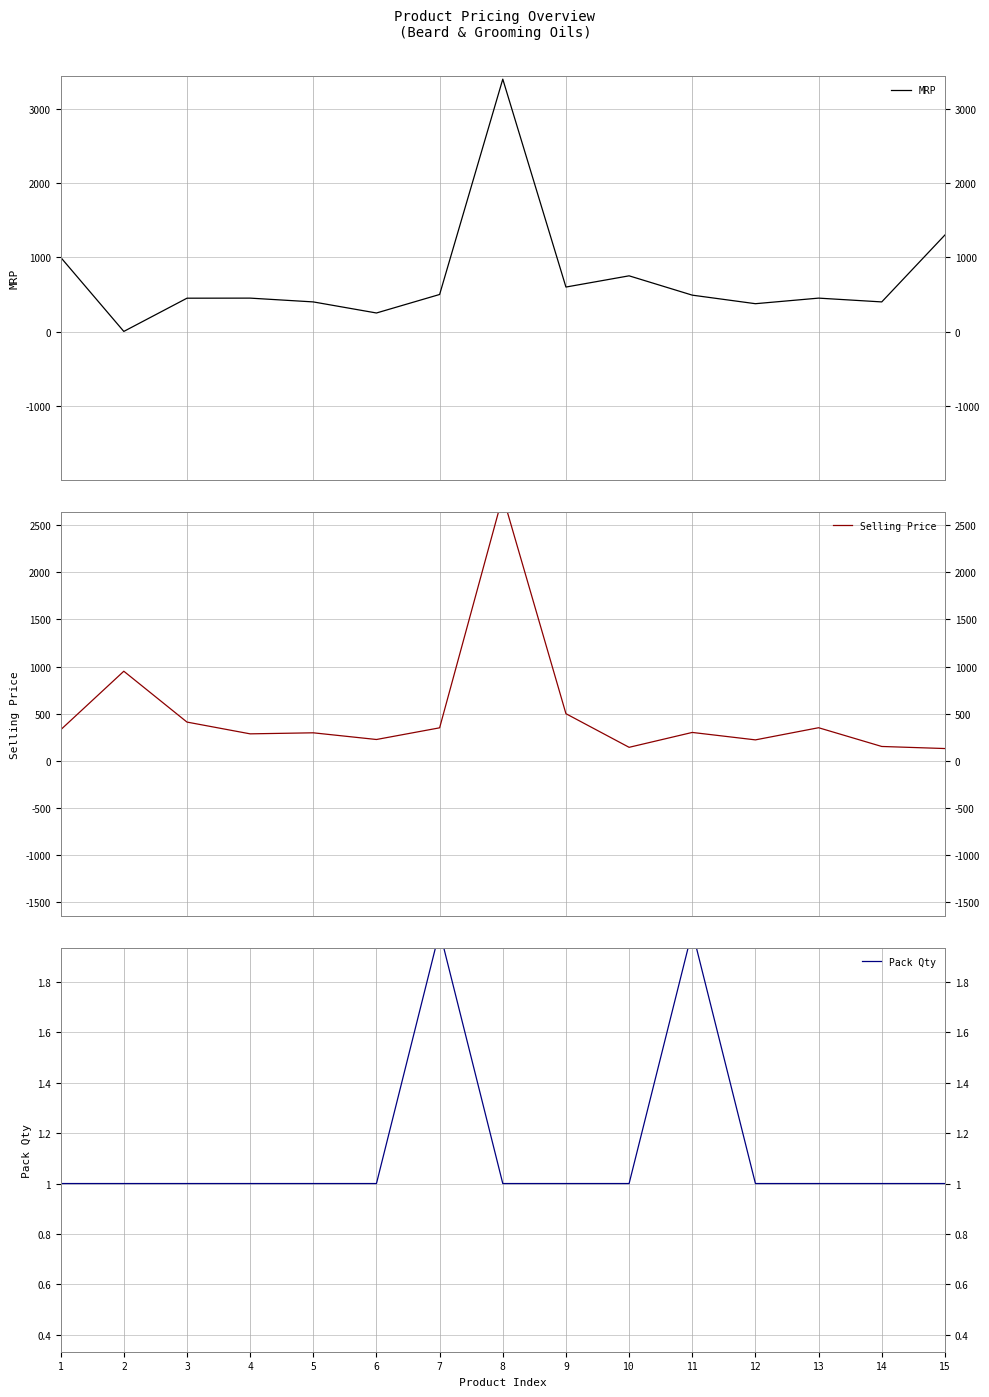

Reading left to right, transcribe all the data shown in this chart.

MRP: 999	2	449	450	399	250	499	3396	599	750	490	375	450	399	1299
Selling Price: 328	950	410	285	296	225	349	2808	499	142	300	221	350	151	129
Pack Qty: 1	1	1	1	1	1	2	1	1	1	2	1	1	1	1